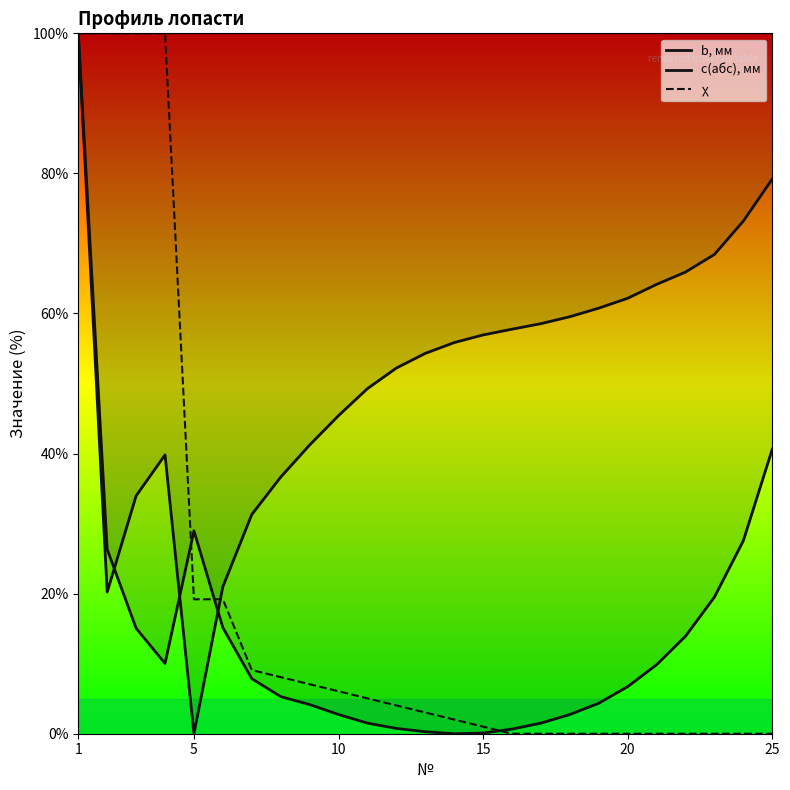

How many intersections are there between c(абс), мм and χ?

1